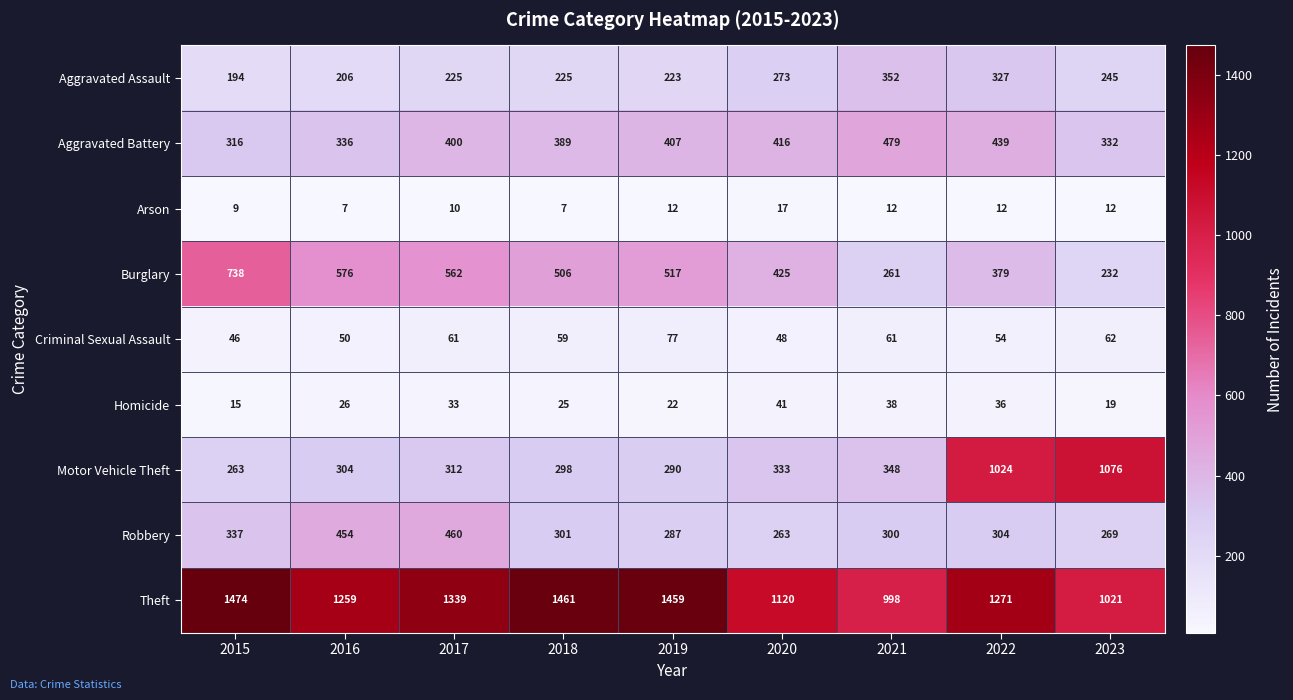

At which label does Burglary reach its peak?

2015